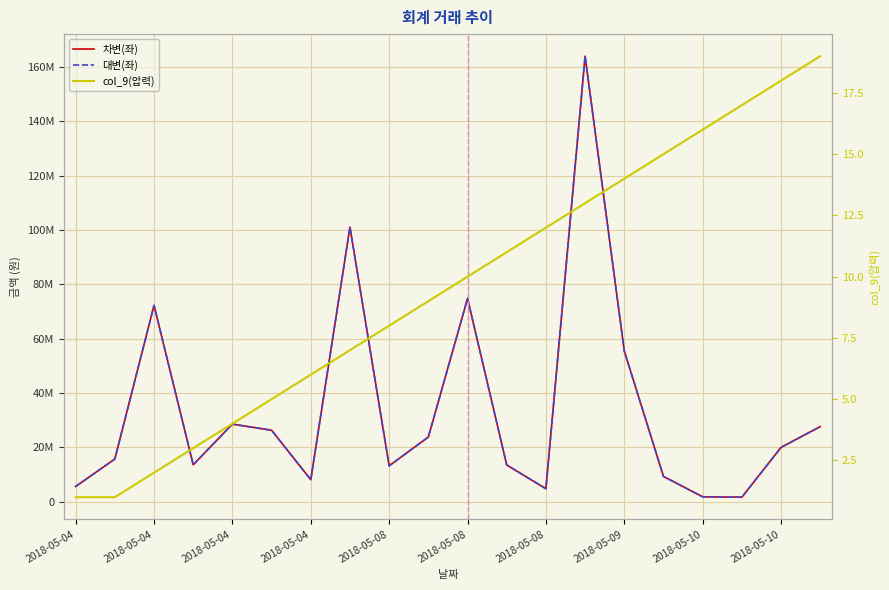

True or false: 차변(좌) has a value of 44007783 at 2018-05-04.

False